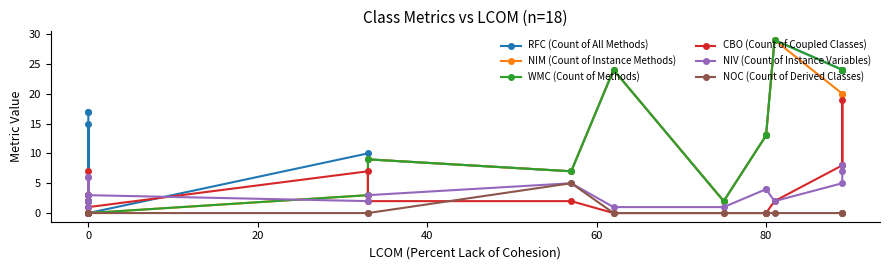

Which series has the largest range (max minus min)?

RFC (Count of All Methods)